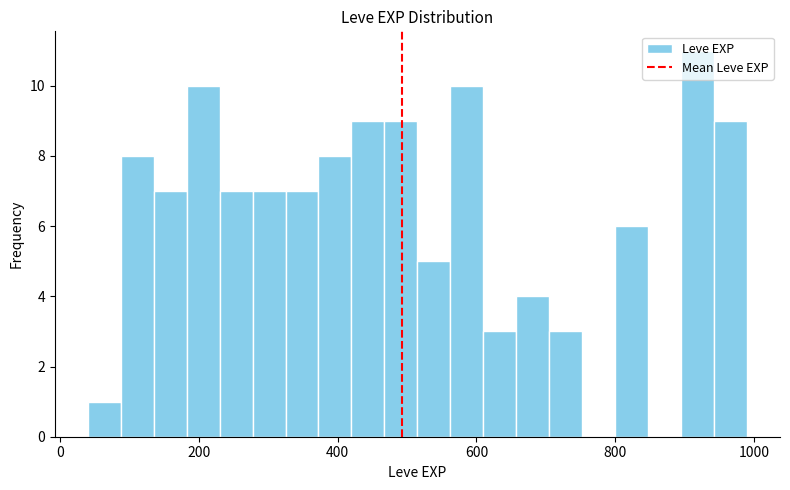

Read against the x-axis, roughly where is the centre of the tallest bar?

920